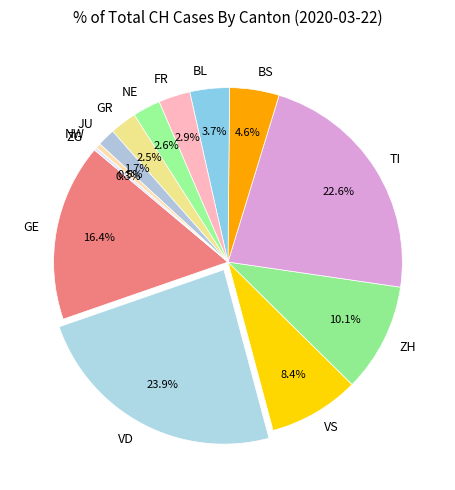

Approximately how many times larger is the value at TI compared to BS?

4.9